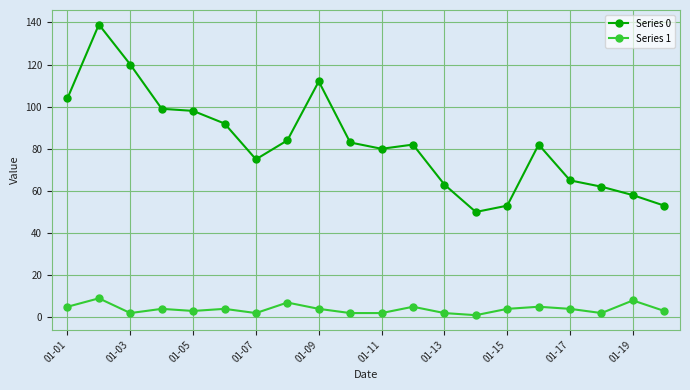

Rank the series by their average value, from highest to lowest.

Series 0, Series 1